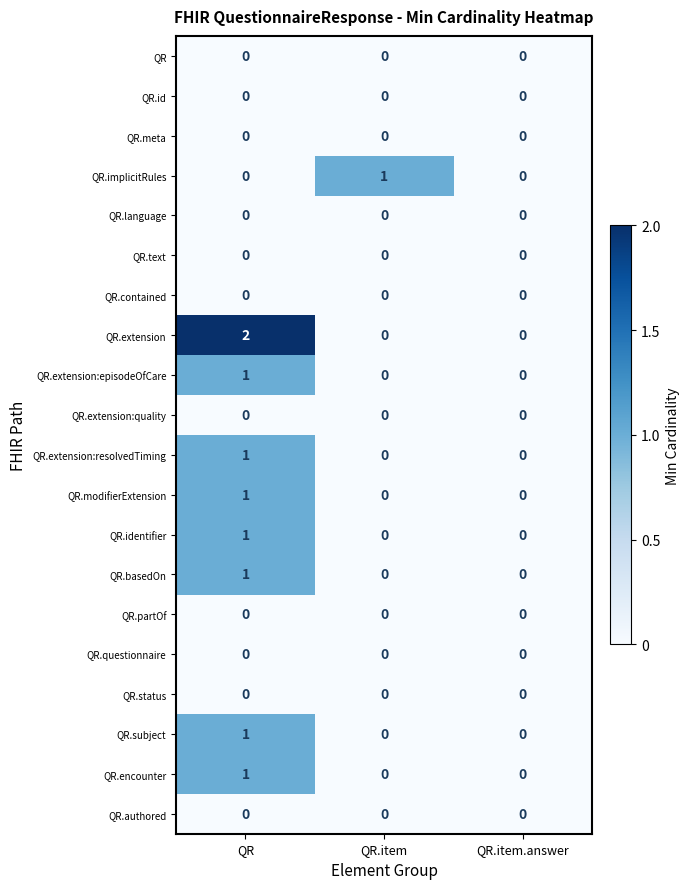

At which category is the sum across all series the highest?

QR